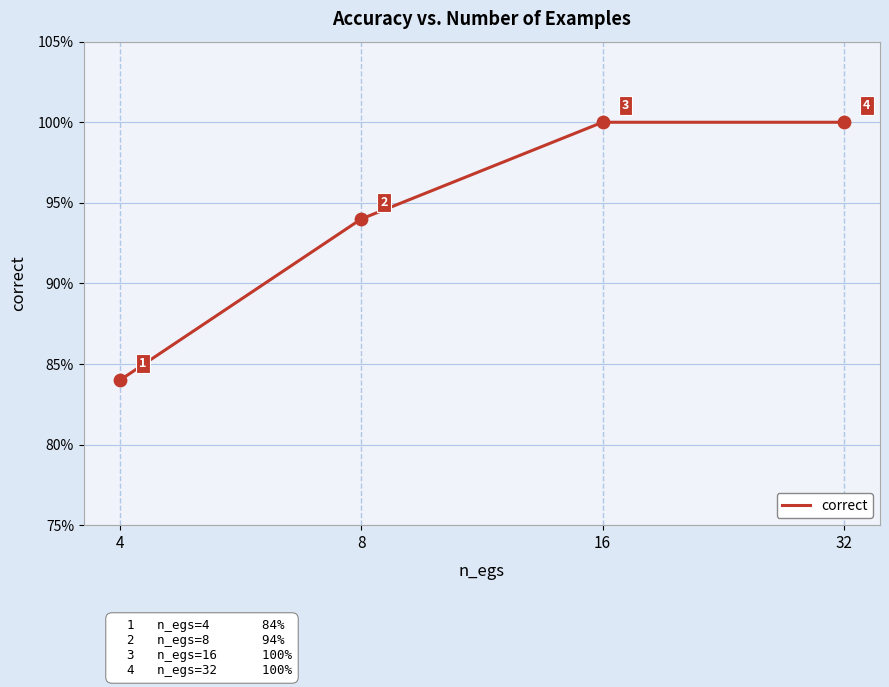

Between 4 and 16, which is larger?

16